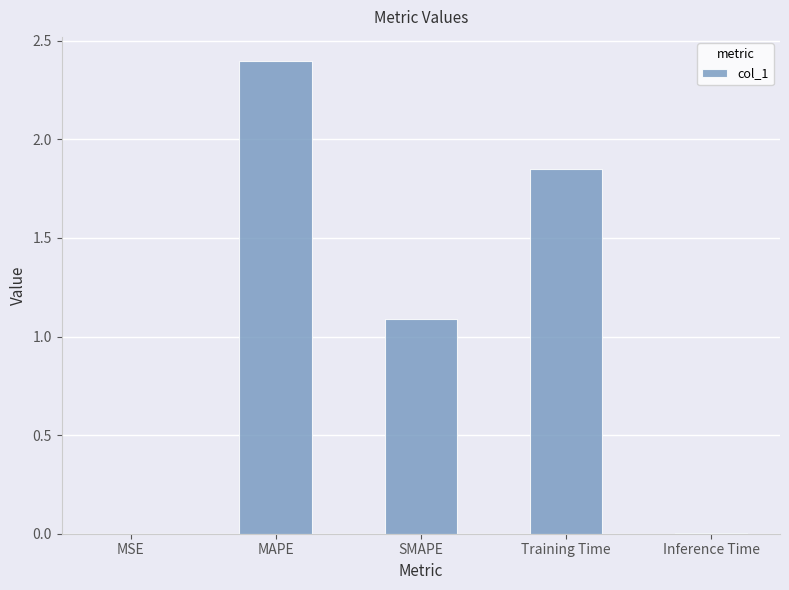

The chart shows a value of 1.2 at Training Time. True or false?

False